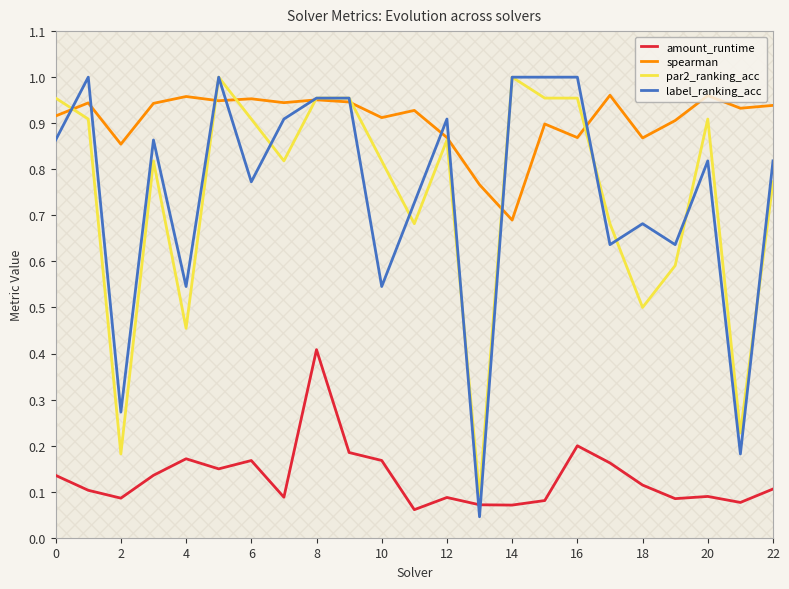

Does the chart have visible grid lines?

No